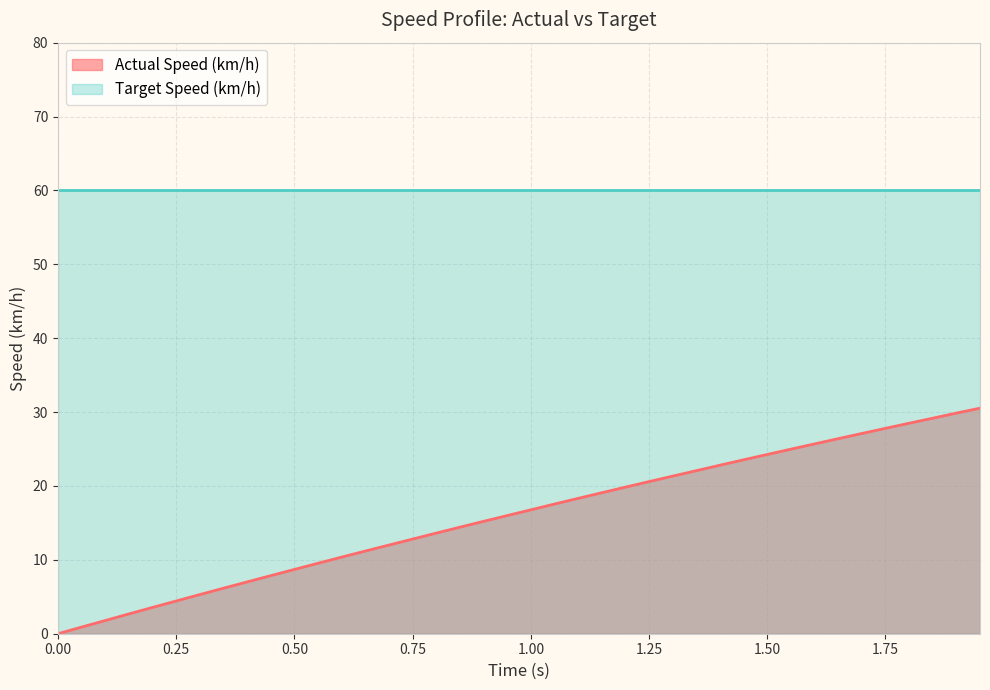

What is the label of the 33rd point from the right?

0.35